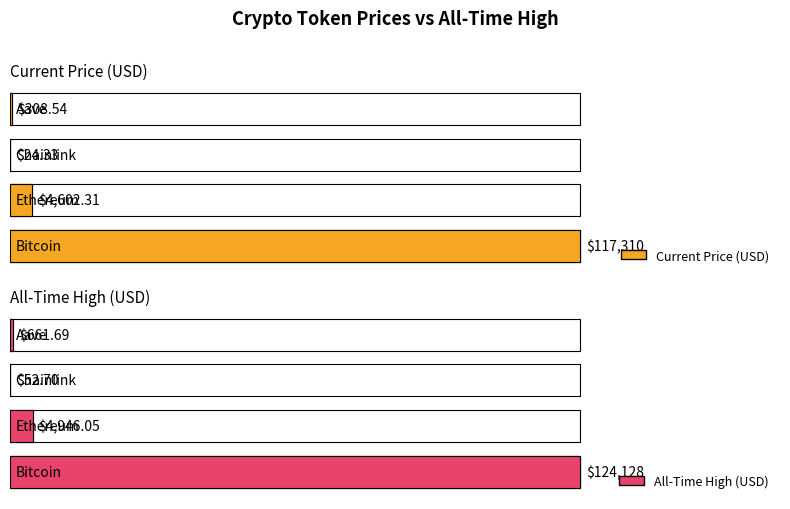

Is it true that price equals 7324.4 at Ethereum?

False